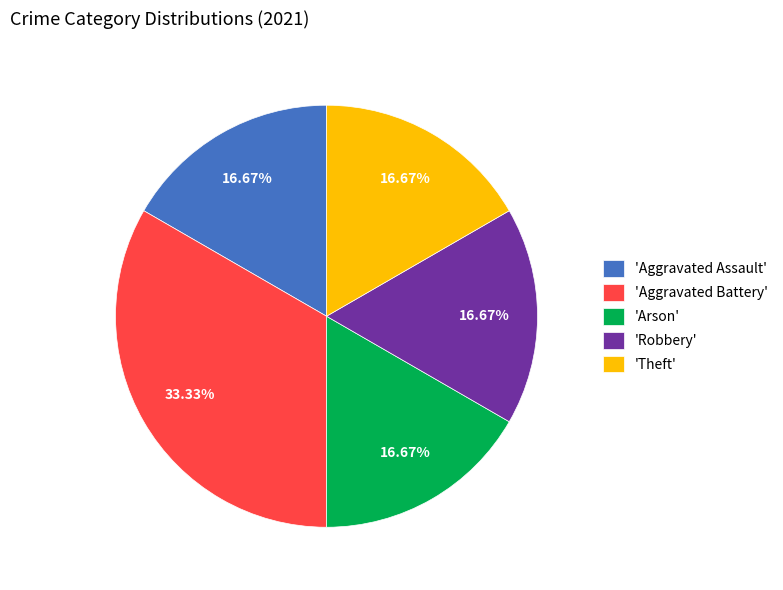

What is the ratio of the value at 'Robbery' to the value at 'Theft'?

1.0